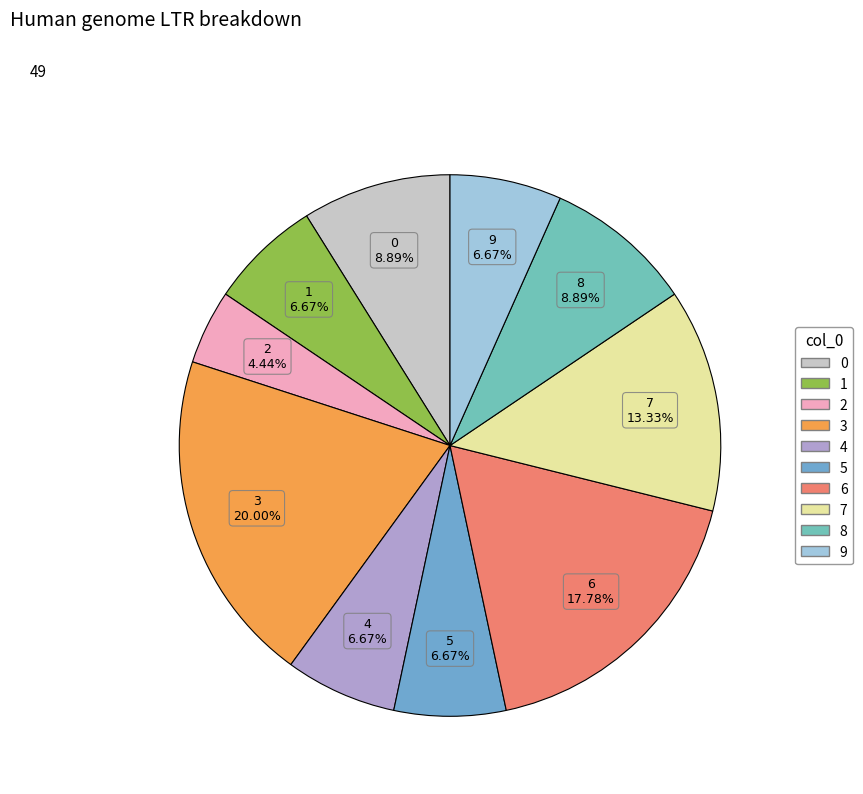

Which slice is the smallest?

2